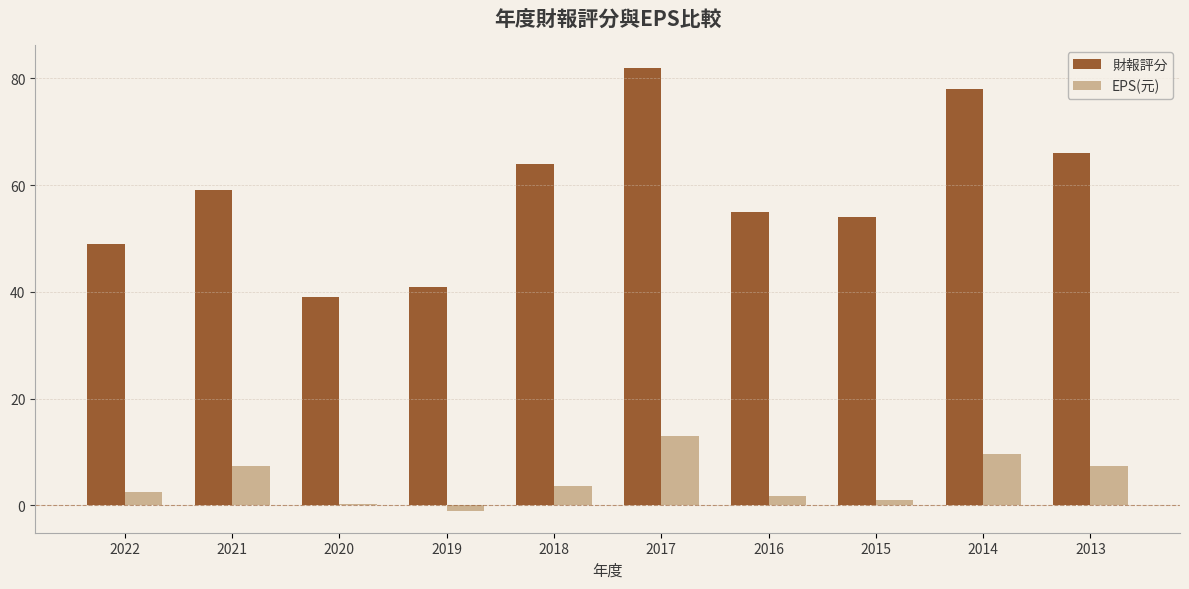

Which label corresponds to the largest value in the chart?

2017